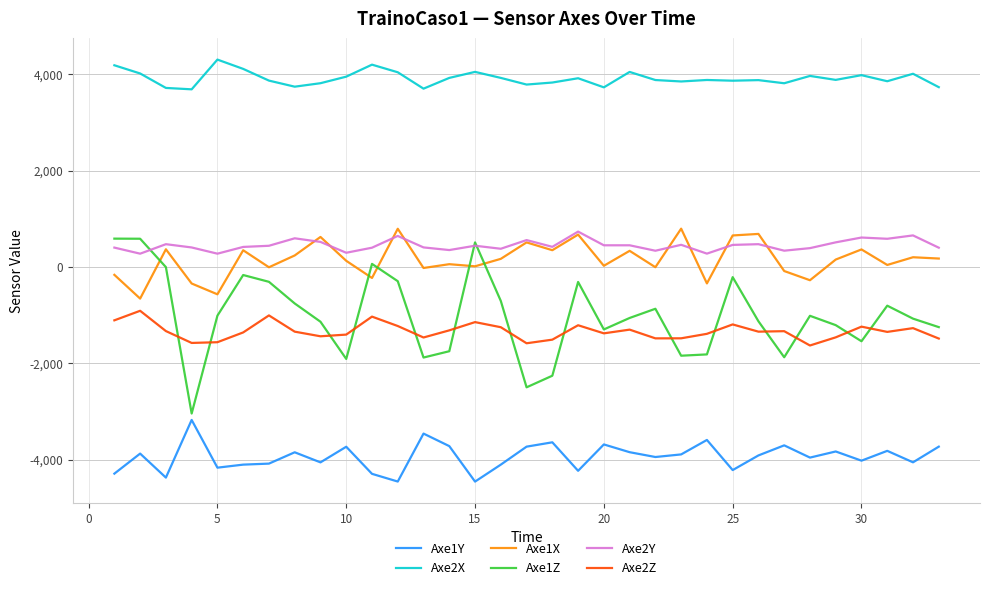

Which series has the largest range (max minus min)?

Axe1Z